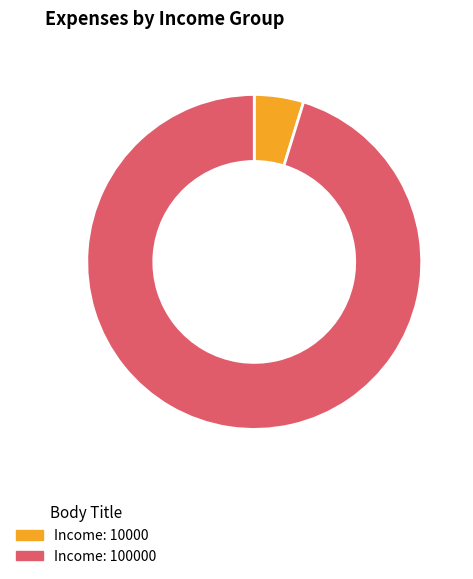

Does any single category account for the majority?

Yes